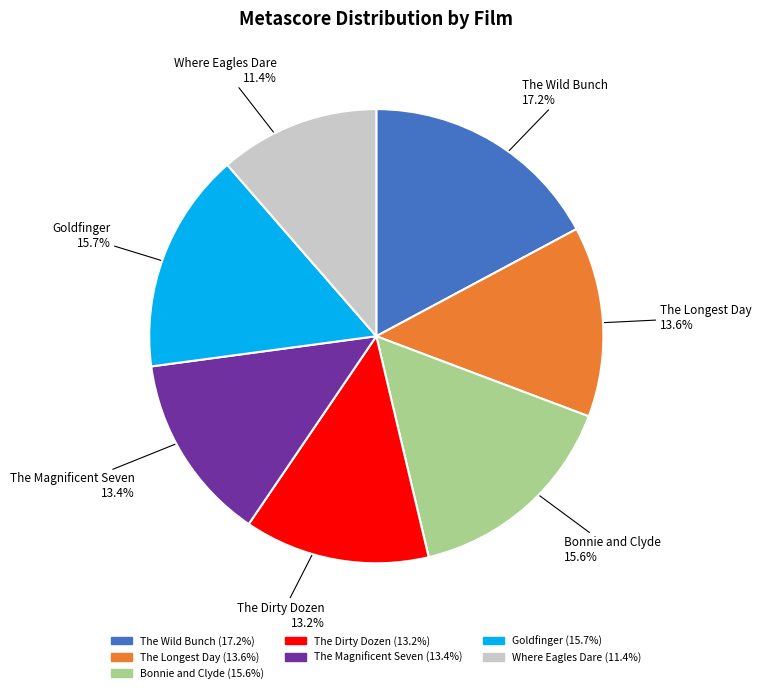

Which category has the smallest portion of the pie?

Where Eagles Dare